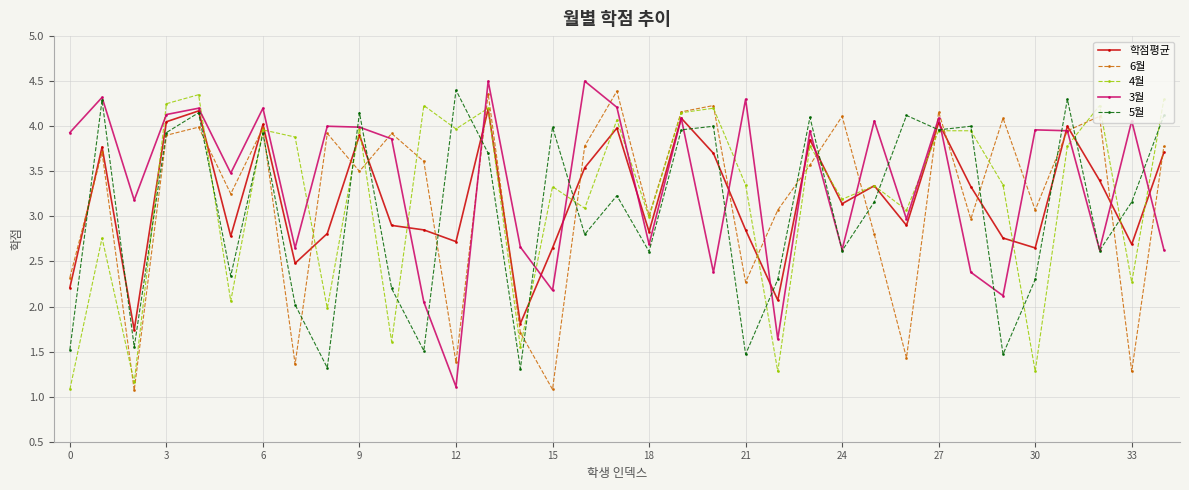

What is the highest value of the 6월 series?

4.4